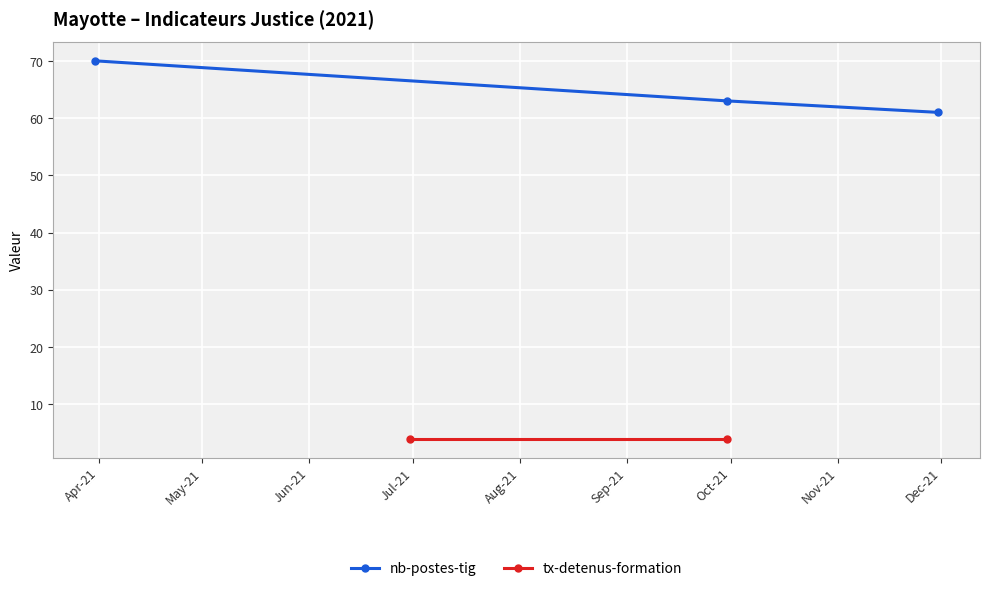

What is the smallest value displayed?

61